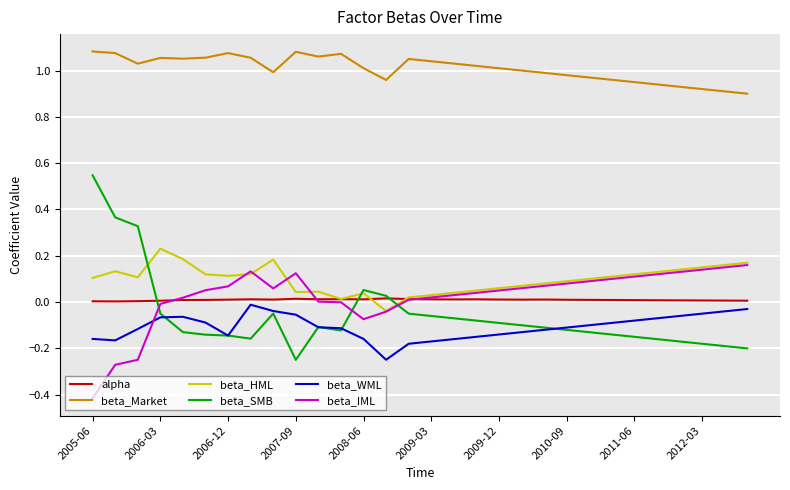

How many times do beta_IML and beta_WML cross each other?

1